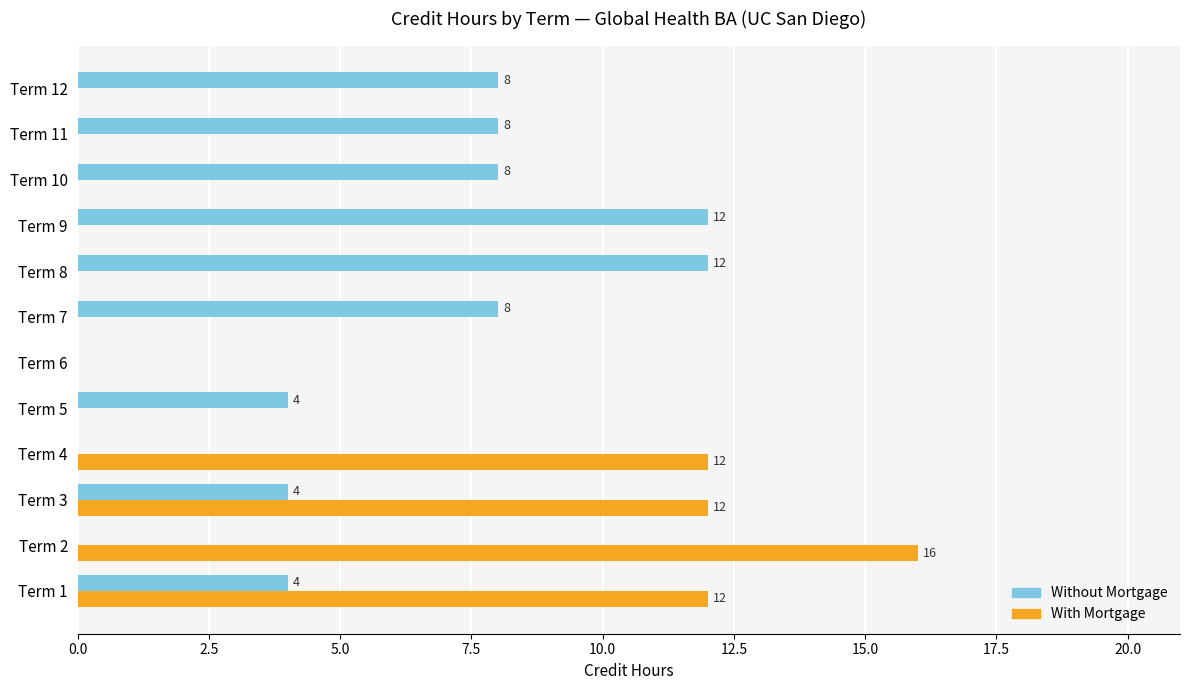

Which series has the largest range (max minus min)?

With Mortgage